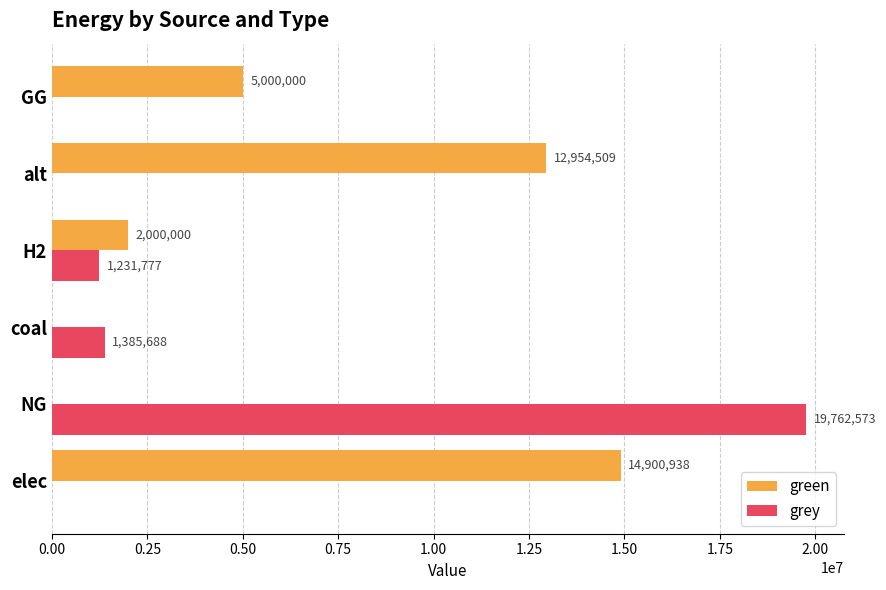

Is it true that grey equals 12617433.2 at alt?

False